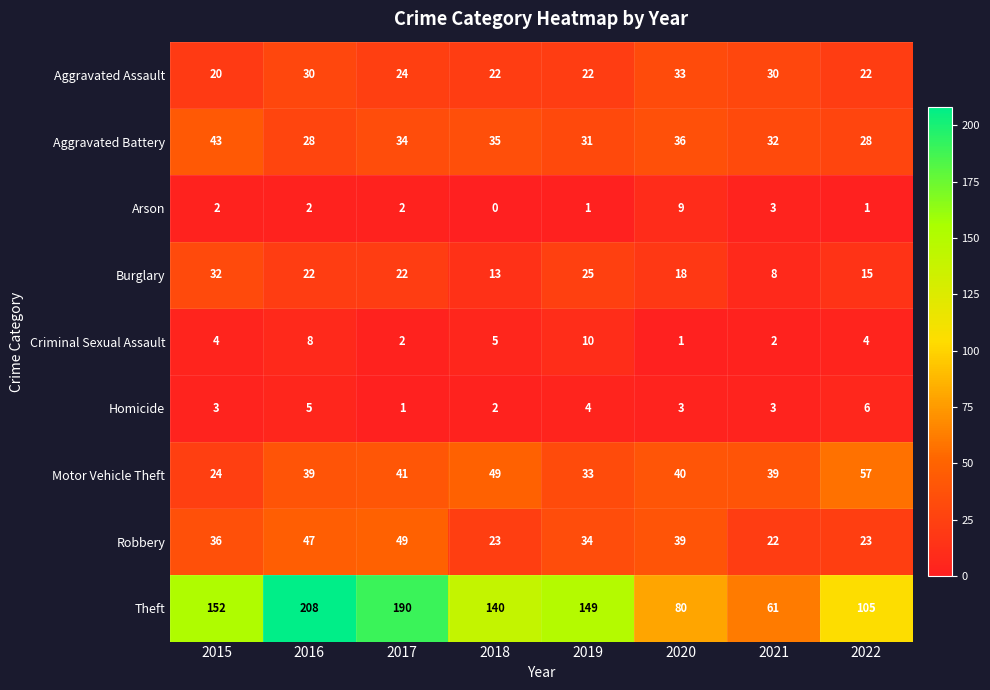

The Theft series shows 113 at 2020. True or false?

False